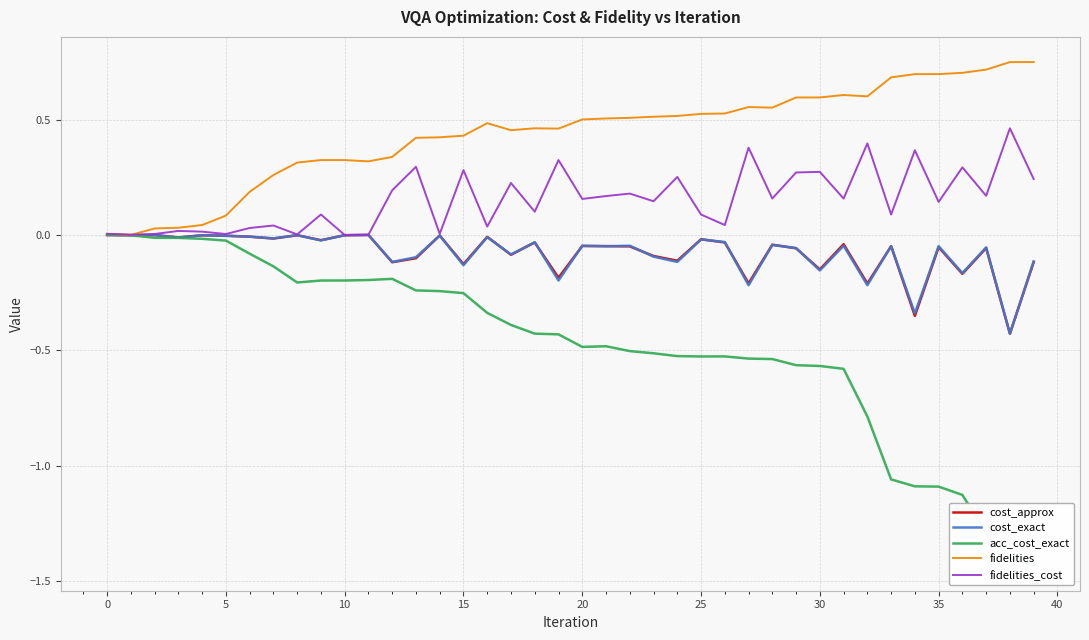

True or false: cost_approx and fidelities intersect in this chart.

False